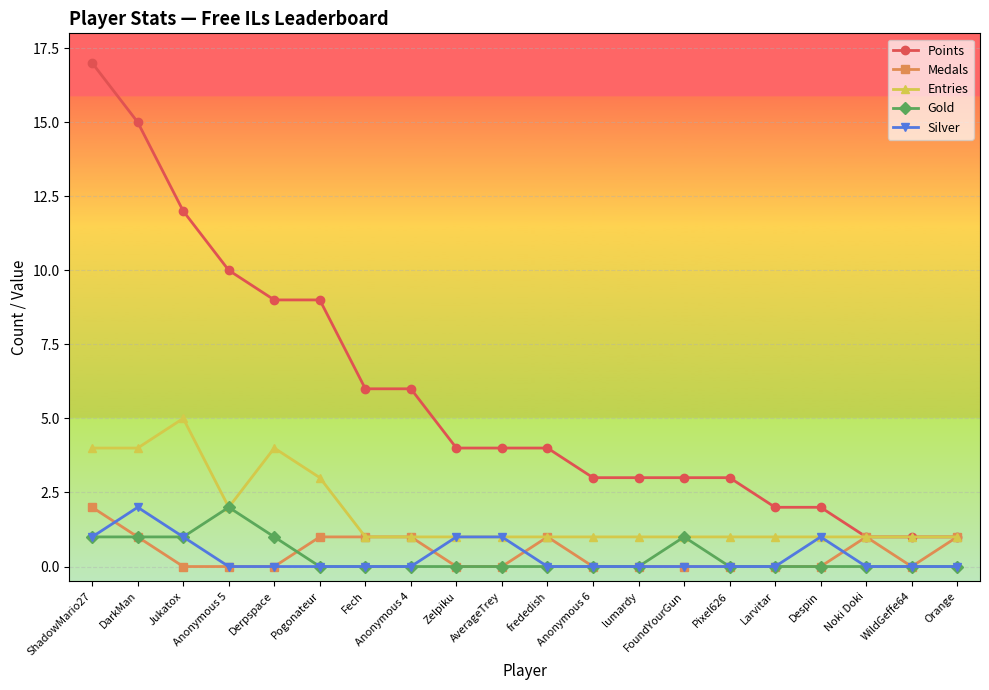

Is the value of Silver at Fech greater than the value of Points at Pixel626?

No